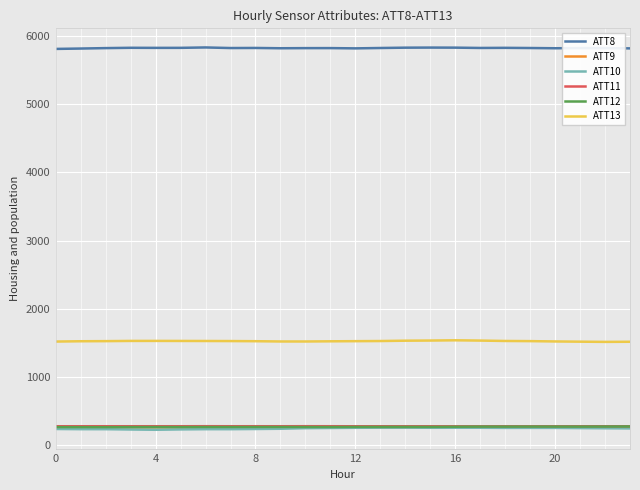

What is the maximum value shown in the chart?

5828.7